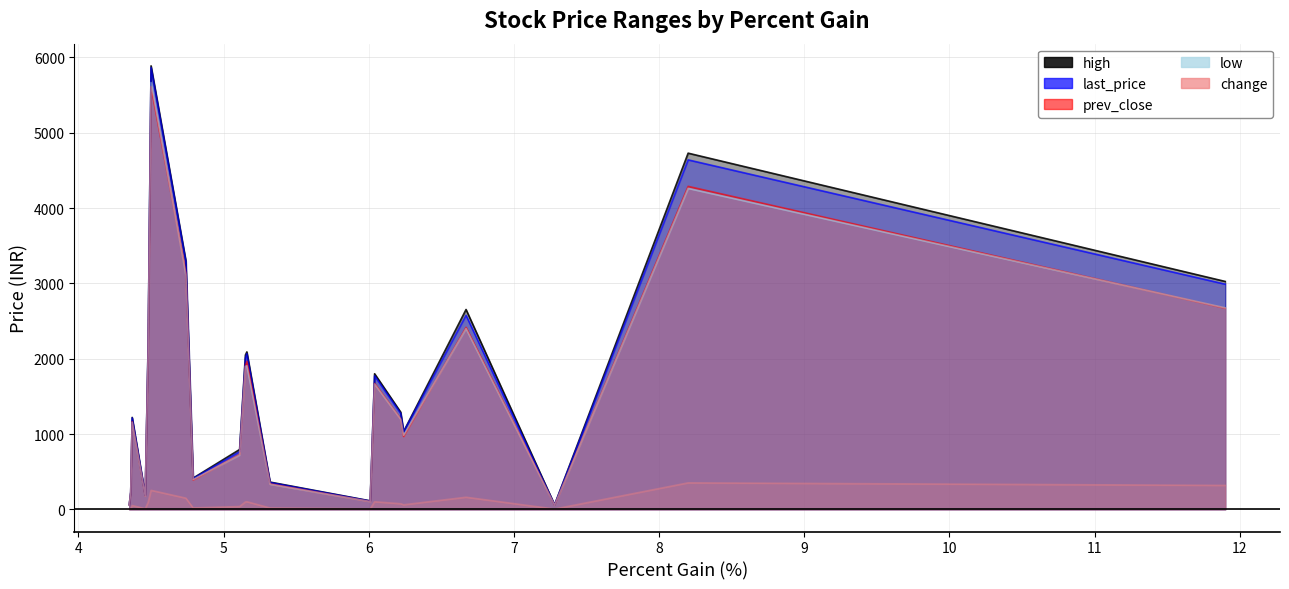

What is the difference between the second highest and minimum values in the low series?

4206.1